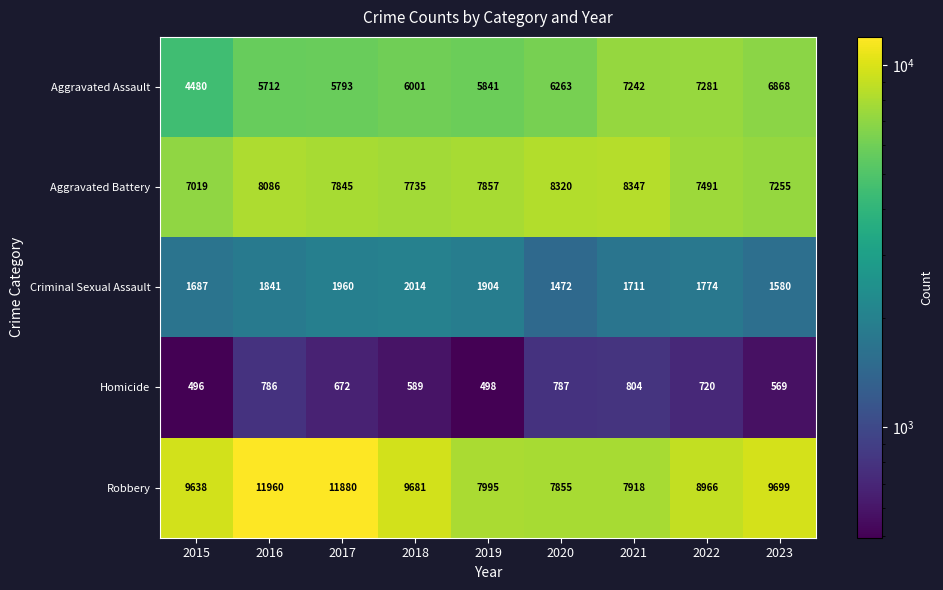

What is the approximate value of Aggravated Assault at 2016?

5712